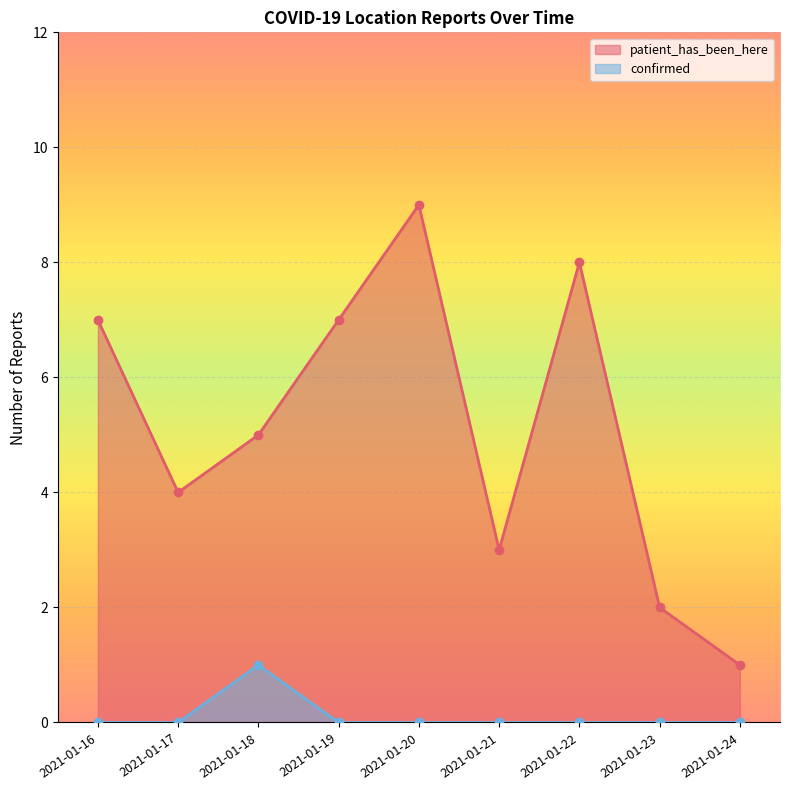

Count the patient_has_been_here values in the range 3 to 7.

5